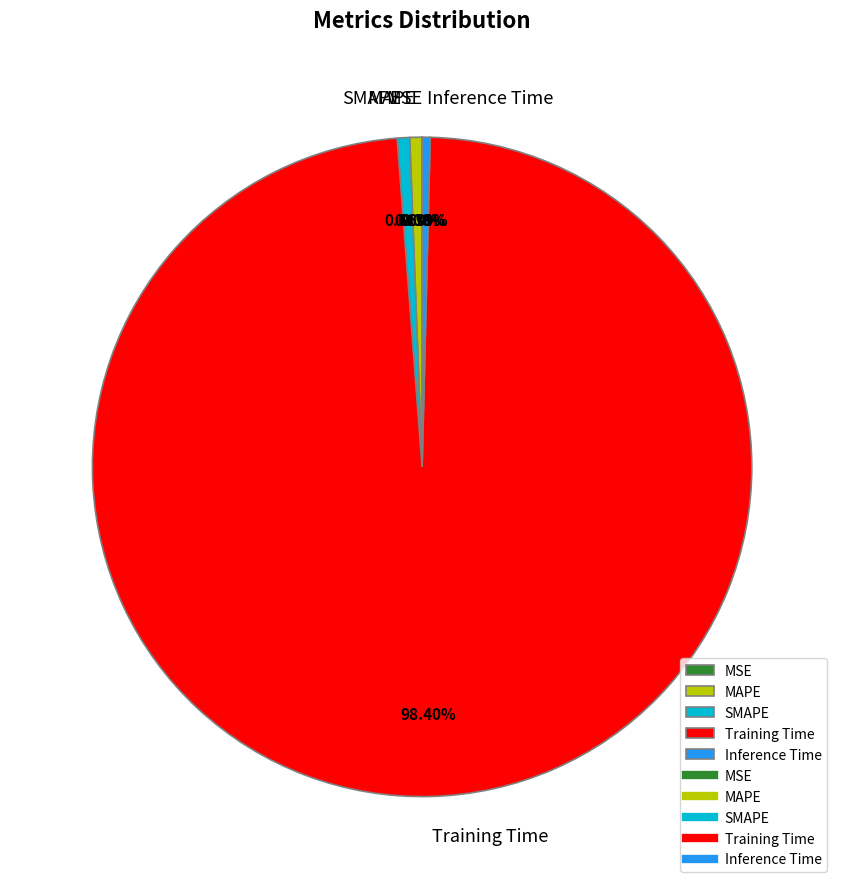

What is the majority slice?

Training Time